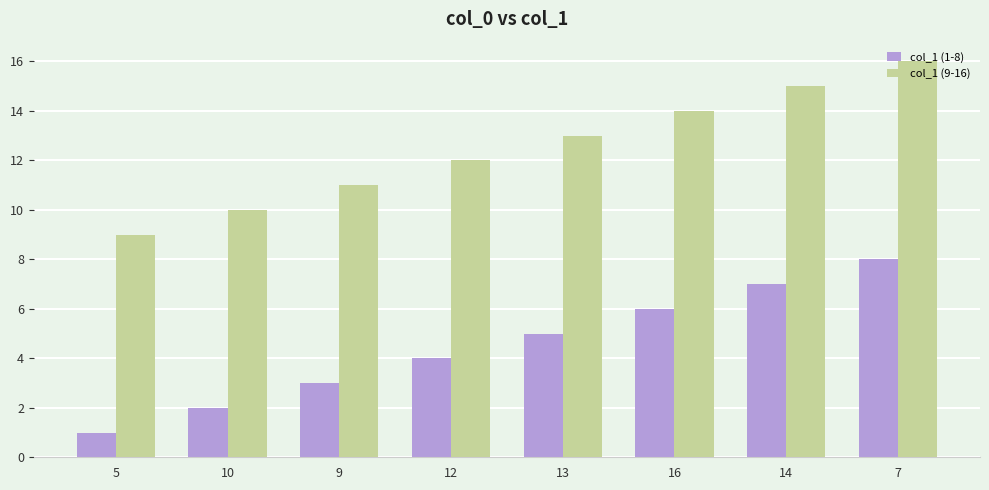

Reading left to right, extract all data points from this chart.

col_1 (1-8): 1	2	3	4	5	6	7	8
col_1 (9-16): 9	10	11	12	13	14	15	16